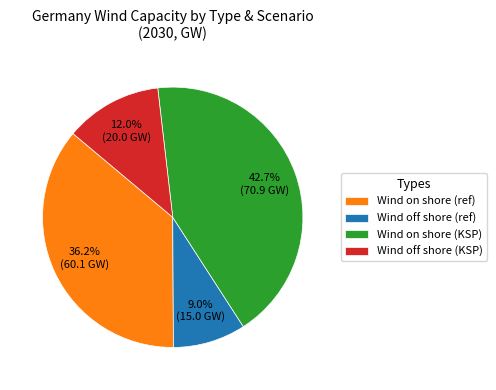

Is Wind on shore (KSP) the majority of the pie?

No